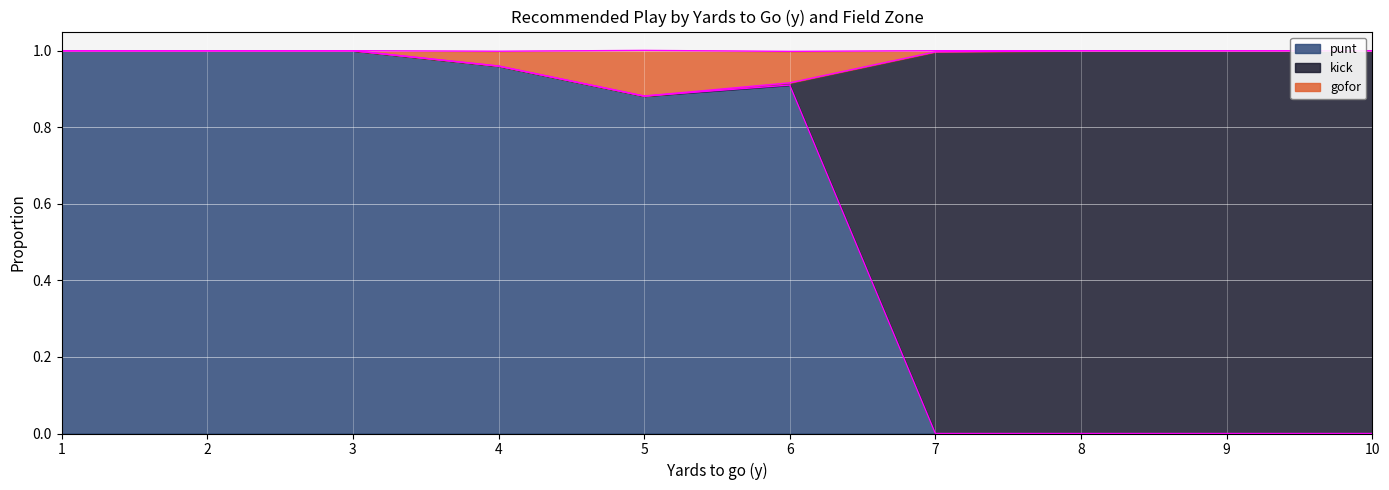

Which category has the highest value across all series?

1